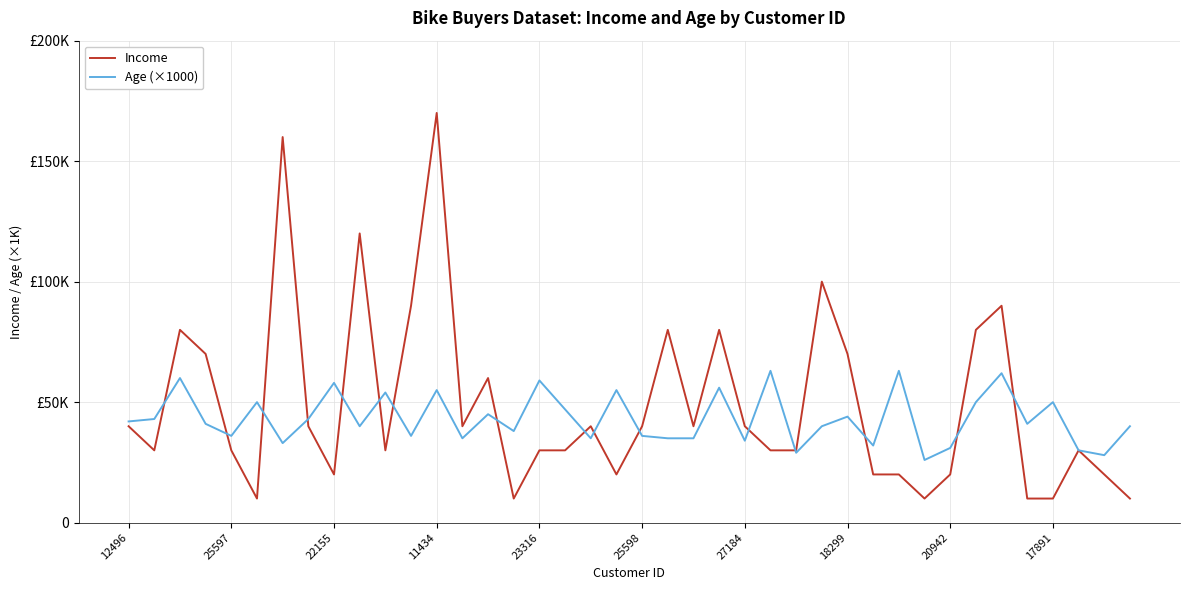

What are all the series names shown in the legend?

Income, Age (×1000)